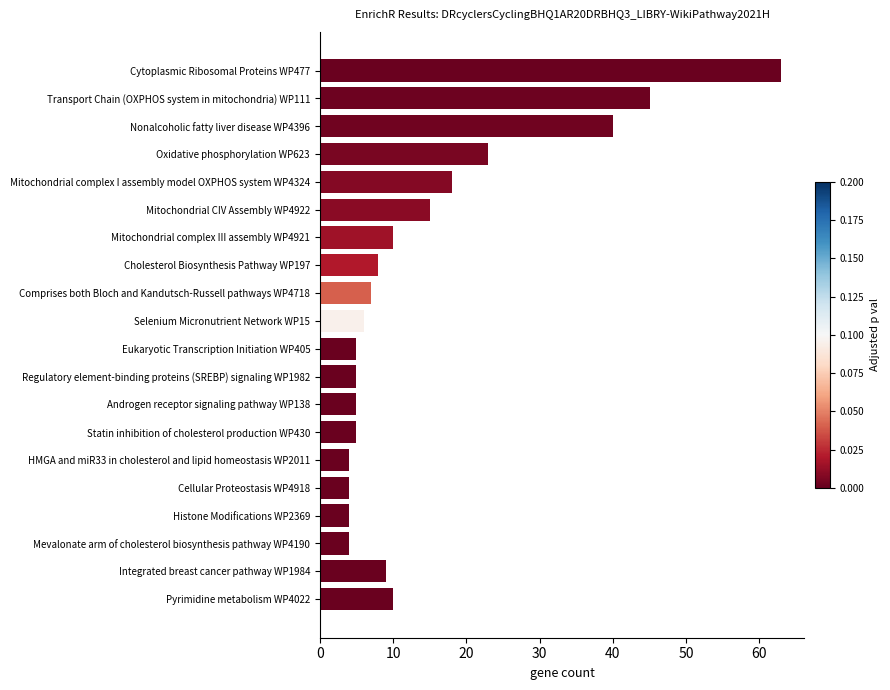

Reading bottom to top, extract all data points from this chart.

Pyrimidine metabolism WP4022=10	Integrated breast cancer pathway WP1984=9	Mevalonate arm of cholesterol biosynthesis pathway WP4190=4	Histone Modifications WP2369=4	Cellular Proteostasis WP4918=4	HMGA and miR33 in cholesterol and lipid homeostasis WP2011=4	Statin inhibition of cholesterol production WP430=5	Androgen receptor signaling pathway WP138=5	Regulatory element-binding proteins (SREBP) signaling WP1982=5	Eukaryotic Transcription Initiation WP405=5	Selenium Micronutrient Network WP15=6	Comprises both Bloch and Kandutsch-Russell pathways WP4718=7	Cholesterol Biosynthesis Pathway WP197=8	Mitochondrial complex III assembly WP4921=10	Mitochondrial CIV Assembly WP4922=15	Mitochondrial complex I assembly model OXPHOS system WP4324=18	Oxidative phosphorylation WP623=23	Nonalcoholic fatty liver disease WP4396=40	Transport Chain (OXPHOS system in mitochondria) WP111=45	Cytoplasmic Ribosomal Proteins WP477=63